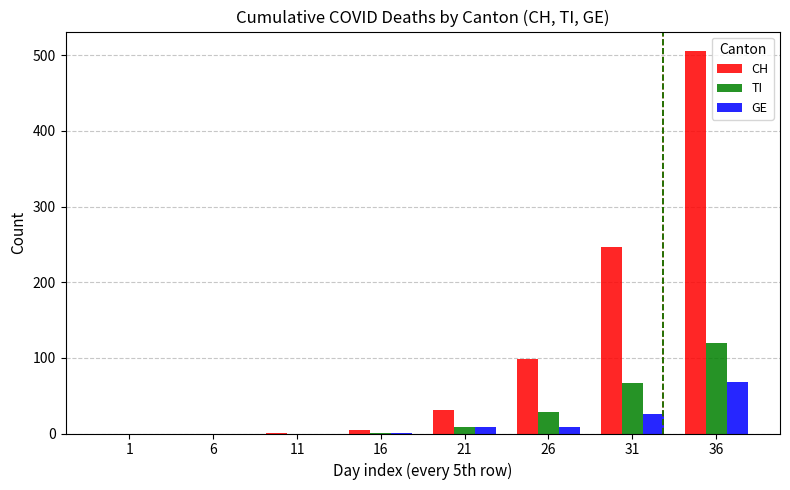

Which series has the largest total across all categories?

CH